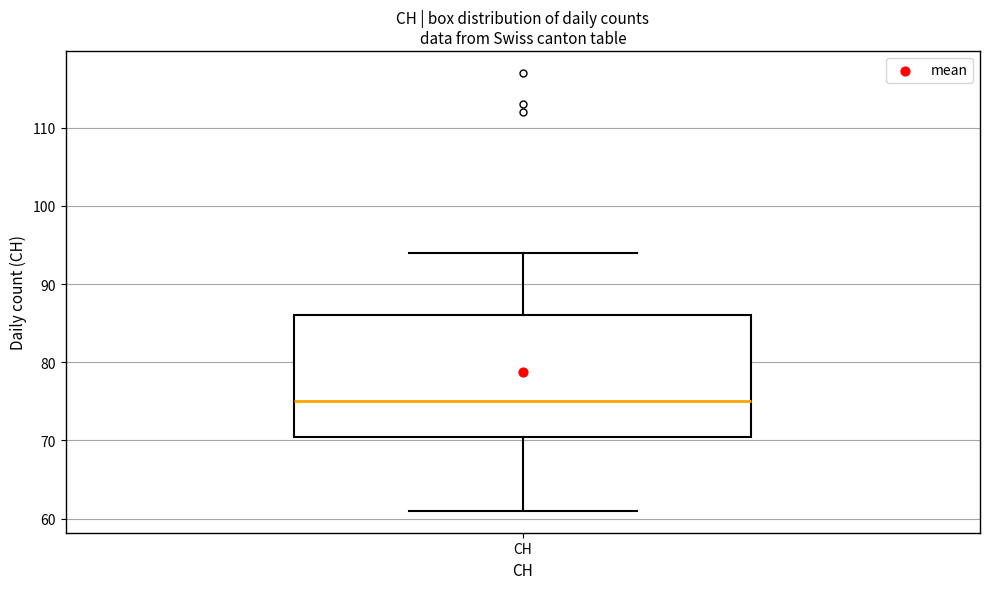

Read this box plot against the y-axis: the position of the median line, the range covered by the box, and the ends of both whiskers. The values are not printed on the chart, so give them approximately, as read against the axis.

median 75, box 71 to 86, whiskers 61 to 94